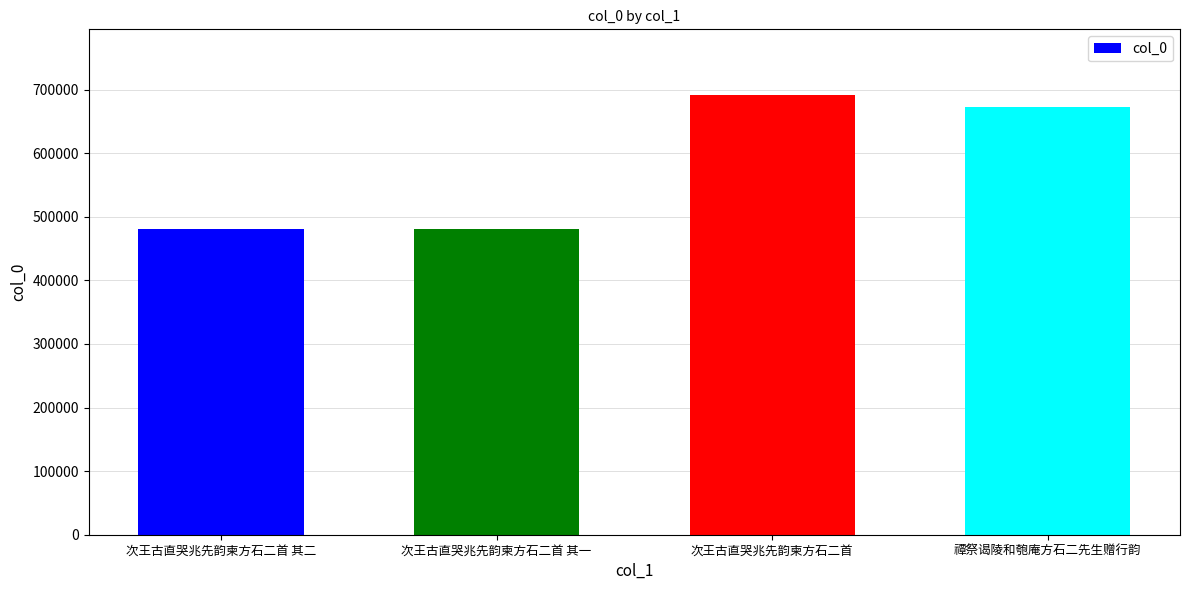

At which label is the value closest to 585681?

禫祭谒陵和匏庵方石二先生赠行韵